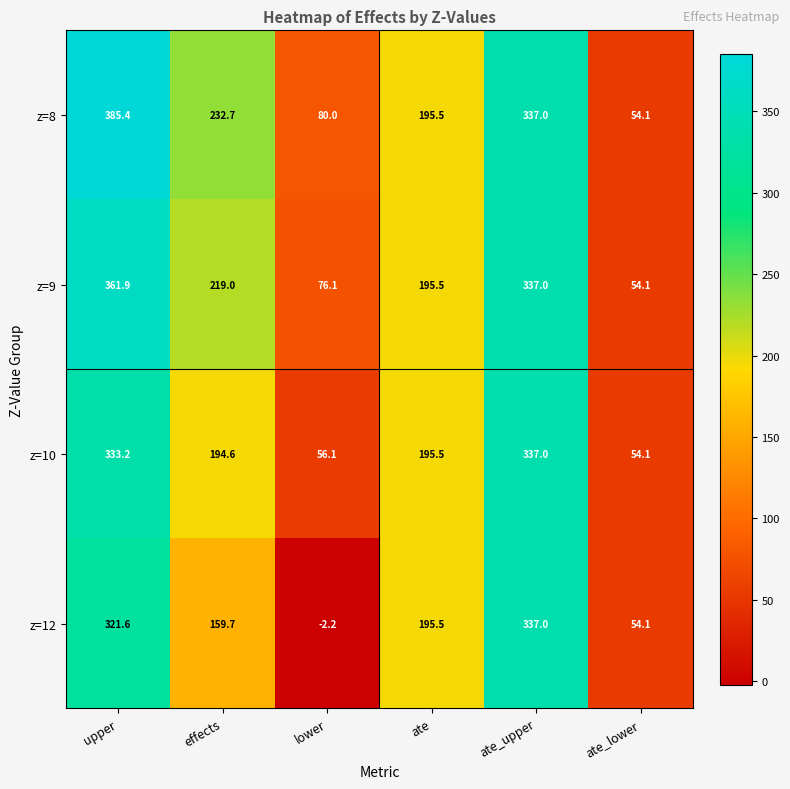

True or false: z=8 has a value of 90.6 at ate_lower.

False